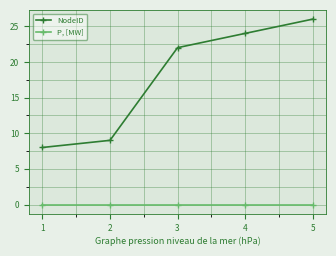

What is the sum of the NodeID values at 3 and 2?

31